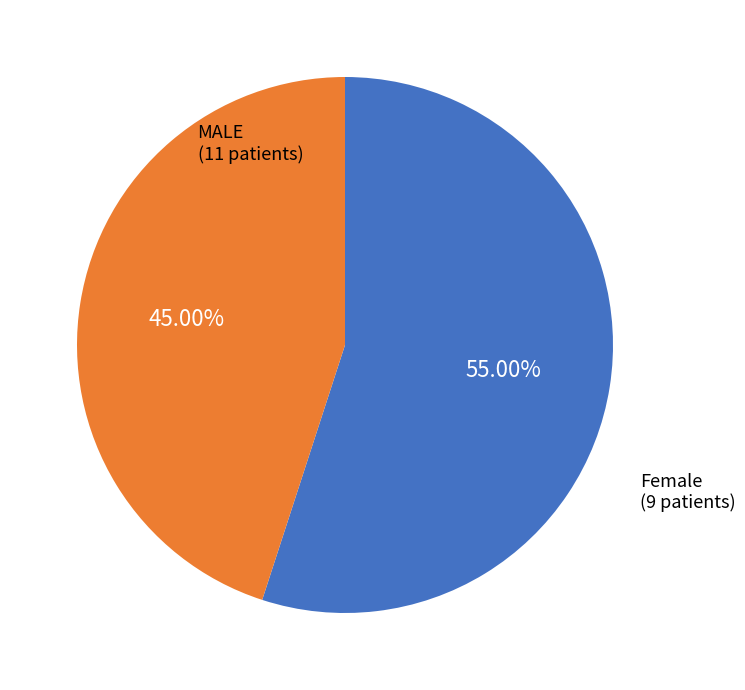

To the nearest percent, what portion does MALE represent?

55%